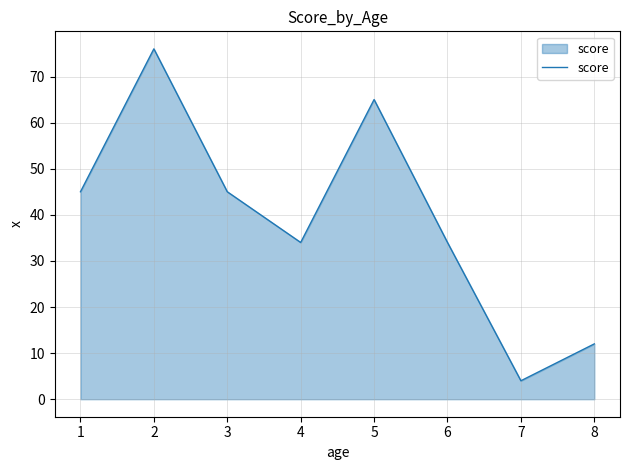

The value at 1 is 20. True or false?

False